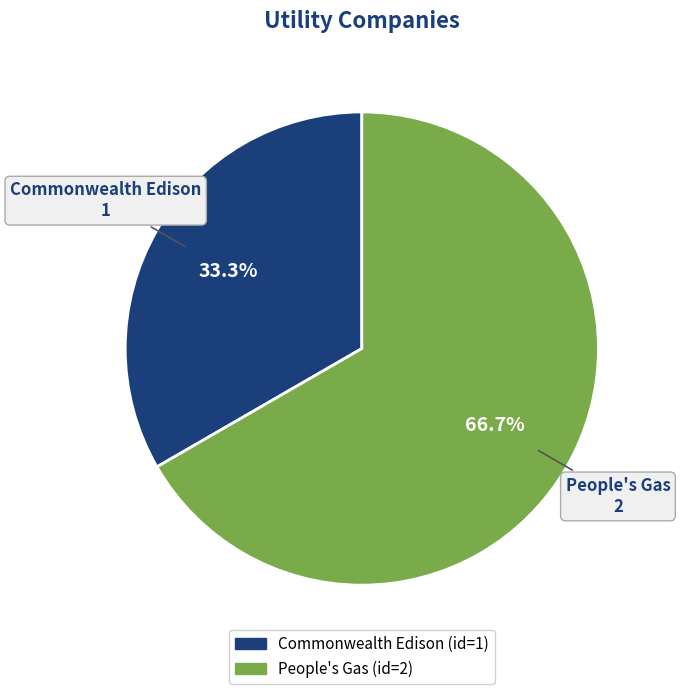

To the nearest percent, what is the difference between the largest and smallest slice percentages?

33%